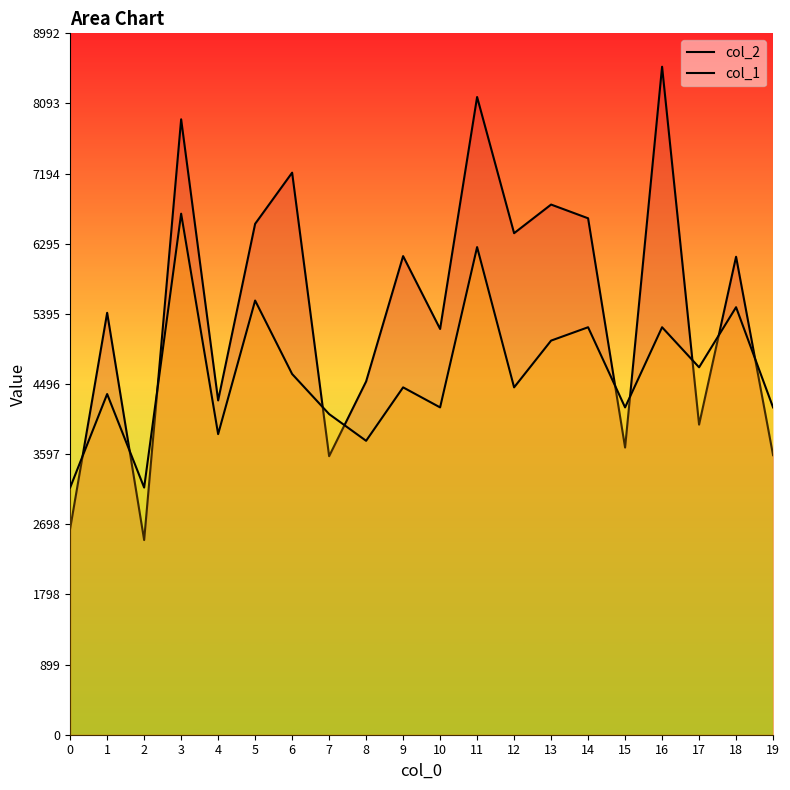

What is the value of the col_2 point at the 14th from the left?

6797.0